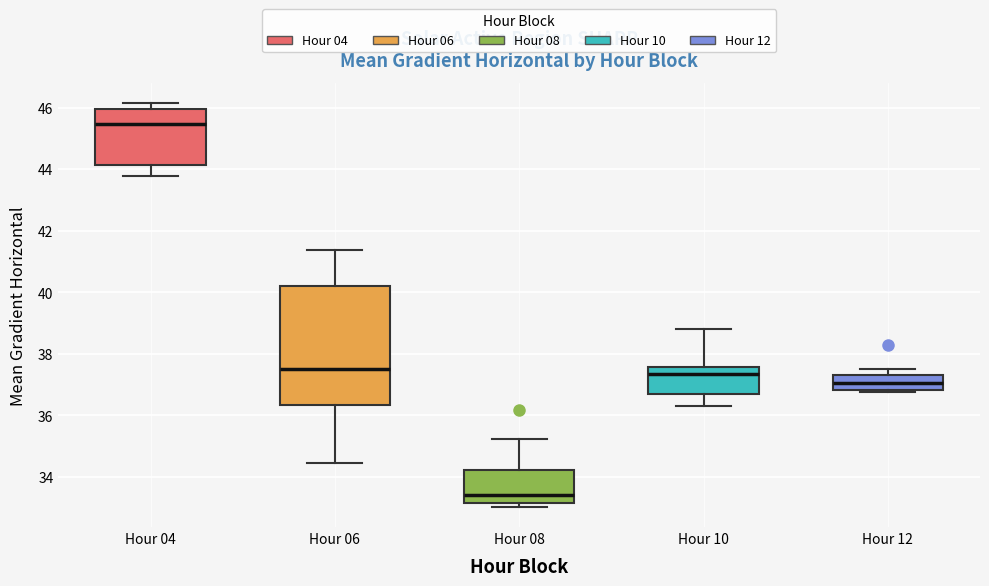

Reading left to right, transcribe this box plot: for each box, give where its median line is, the range the box spans, and where its two whiskers end, as read against the y-axis. The values are not printed on the chart, so give them approximately, as read against the axis.

Hour 04: median 45.4, box 44.2 to 46.0, whiskers 43.8 to 46.2
Hour 06: median 37.6, box 36.4 to 40.2, whiskers 34.4 to 41.4
Hour 08: median 33.4, box 33.2 to 34.2, whiskers 33.0 to 35.2
Hour 10: median 37.4, box 36.8 to 37.6, whiskers 36.4 to 38.8
Hour 12: median 37.0, box 36.8 to 37.4, whiskers 36.8 (just below the box's lower edge) to 37.6